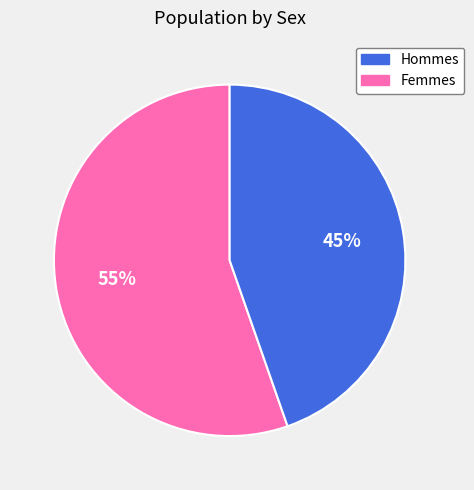

Is there a majority slice in this chart?

Yes